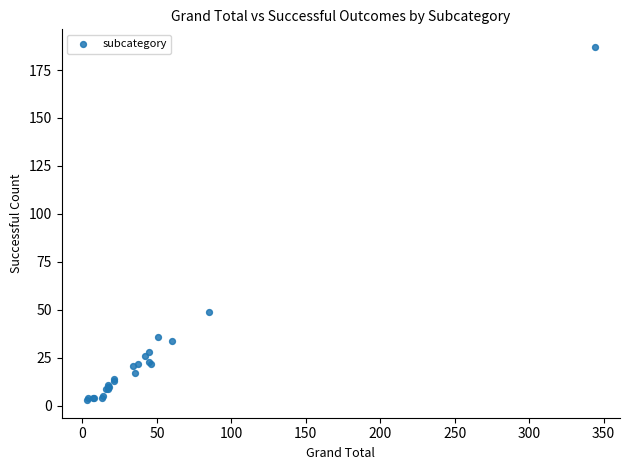

What Y value in the scatter plot is closest to 95?

49